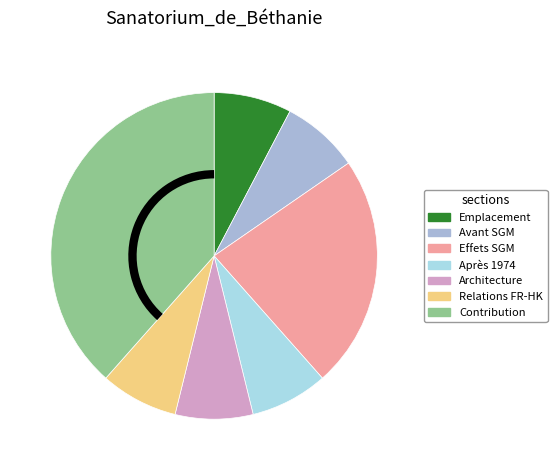

To the nearest percent, what is the difference between the largest and smallest slice percentages?

31%